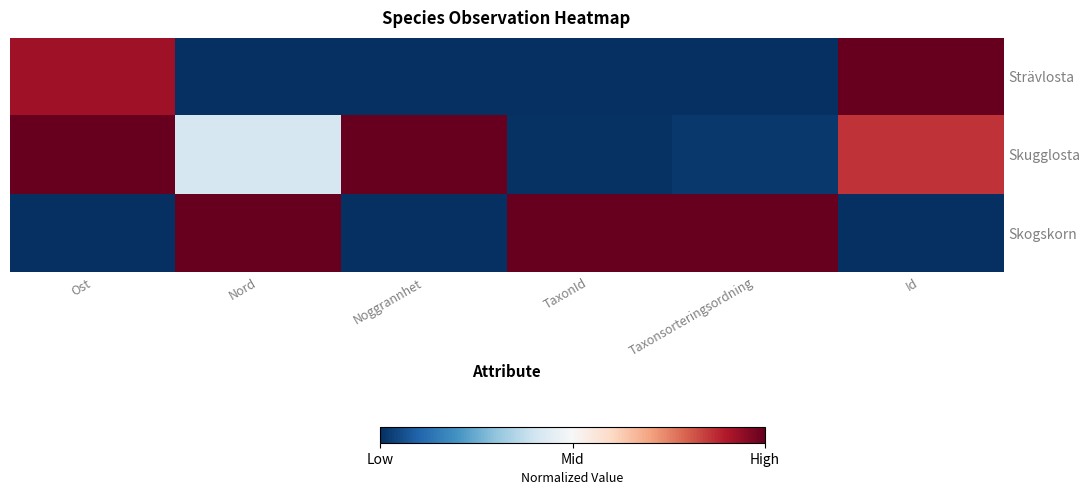

Reading right to left, transcribe all the data shown in this chart.

Strävlosta: Id=1.0	Taxonsorteringsordning=0.0	TaxonId=0.0	Noggrannhet=0.0	Nord=0.0	Ost=0.9
Skugglosta: Id=0.9	Taxonsorteringsordning=0.0	TaxonId=0.0	Noggrannhet=1.0	Nord=0.4	Ost=1.0
Skogskorn: Id=0.0	Taxonsorteringsordning=1.0	TaxonId=1.0	Noggrannhet=0.0	Nord=1.0	Ost=0.0